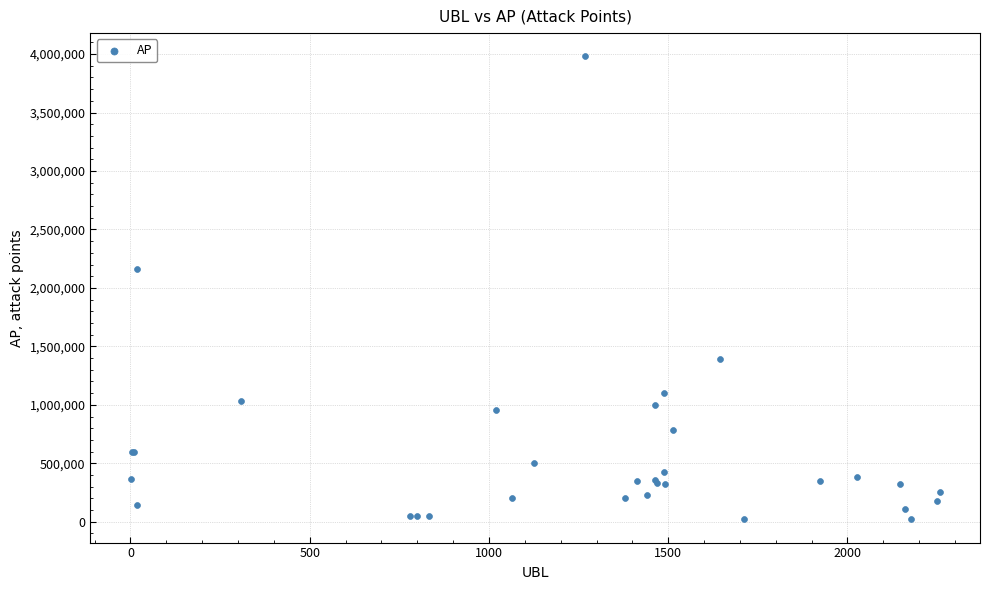

What Y value in the scatter plot is closest to 2000511?

2161135